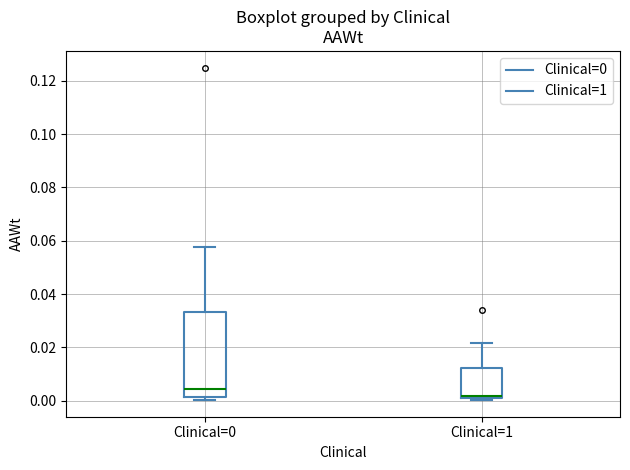

Where does the median line of the box for Clinical=0 sit on the y-axis? The values are not printed on the chart, so give them approximately, as read against the axis.

0.004